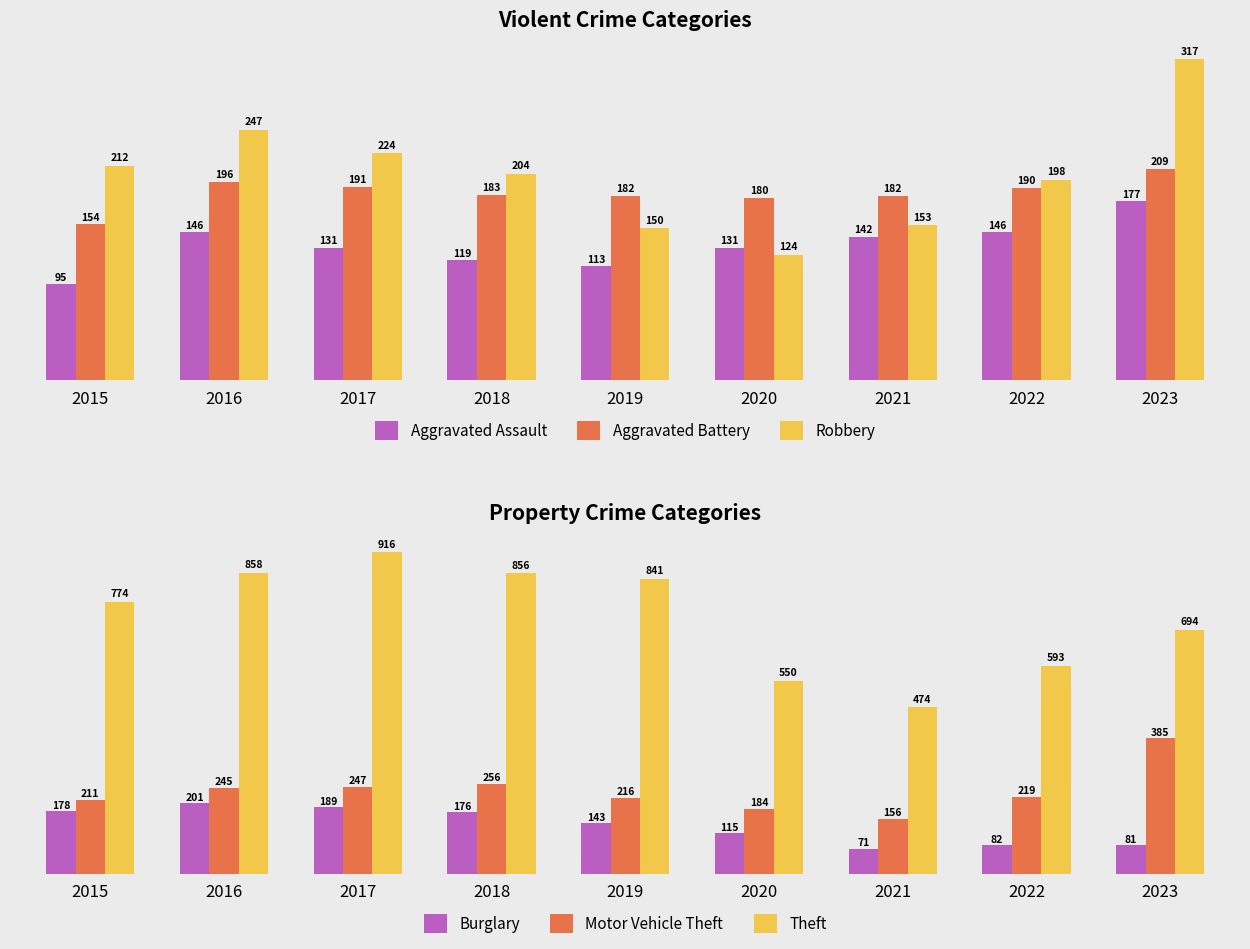

Reading left to right, extract all data points from this chart.

Aggravated Assault: 2015=95	2016=146	2017=131	2018=119	2019=113	2020=131	2021=142	2022=146	2023=177
Aggravated Battery: 2015=154	2016=196	2017=191	2018=183	2019=182	2020=180	2021=182	2022=190	2023=209
Robbery: 2015=212	2016=247	2017=224	2018=204	2019=150	2020=124	2021=153	2022=198	2023=317
Burglary: 2015=178	2016=201	2017=189	2018=176	2019=143	2020=115	2021=71	2022=82	2023=81
Motor Vehicle Theft: 2015=211	2016=245	2017=247	2018=256	2019=216	2020=184	2021=156	2022=219	2023=385
Theft: 2015=774	2016=858	2017=916	2018=856	2019=841	2020=550	2021=474	2022=593	2023=694